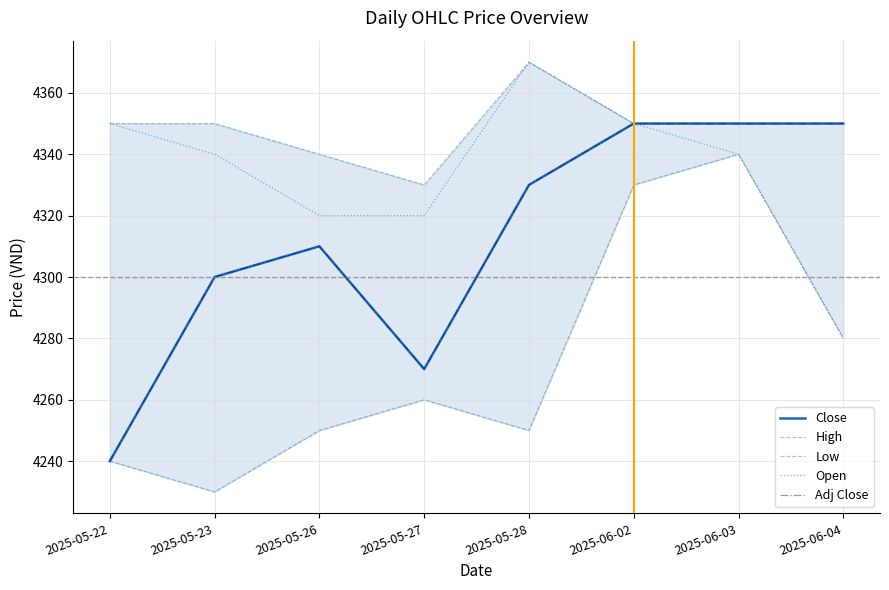

At how many categories does at least one series exceed 4366?

1